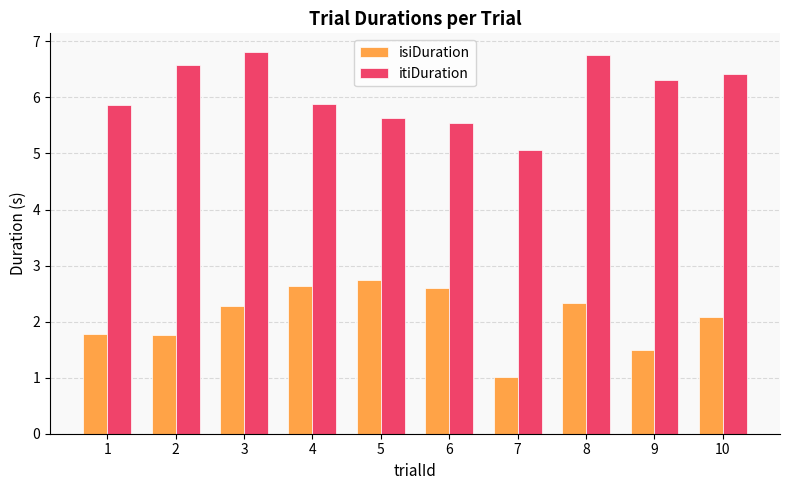

List the series in order of their overall mean, lowest first.

isiDuration, itiDuration